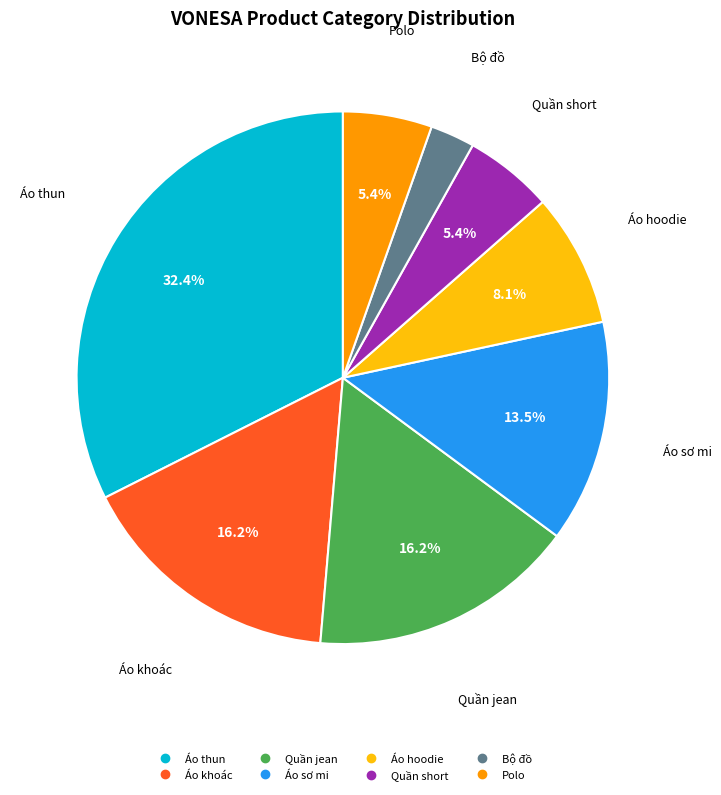

Does Áo thun account for over 50% of the chart?

No